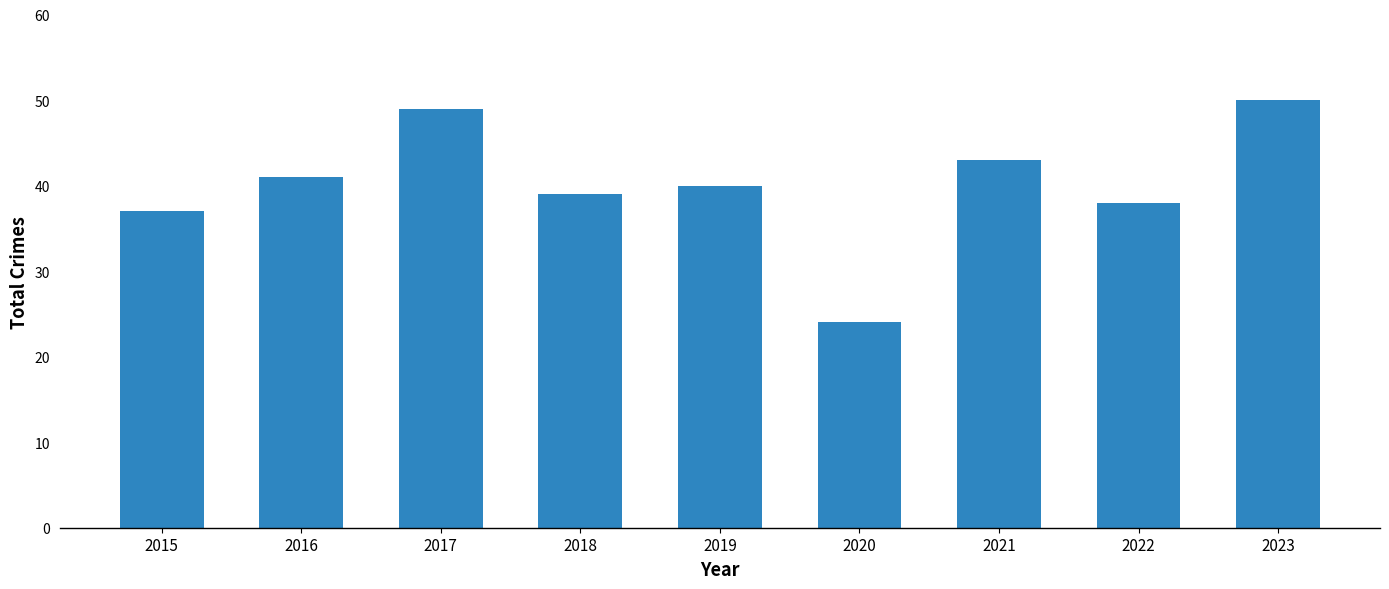

What is the difference between the values at 2016 and 2020?

17